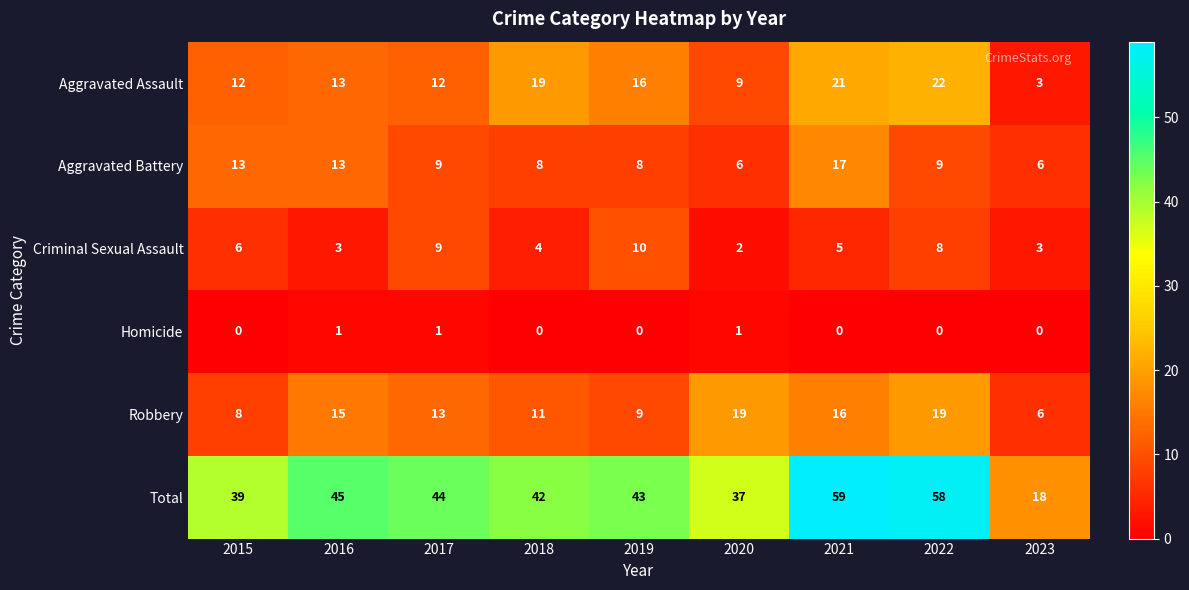

Between 2015 and 2018, which series saw the biggest shift?

Aggravated Assault